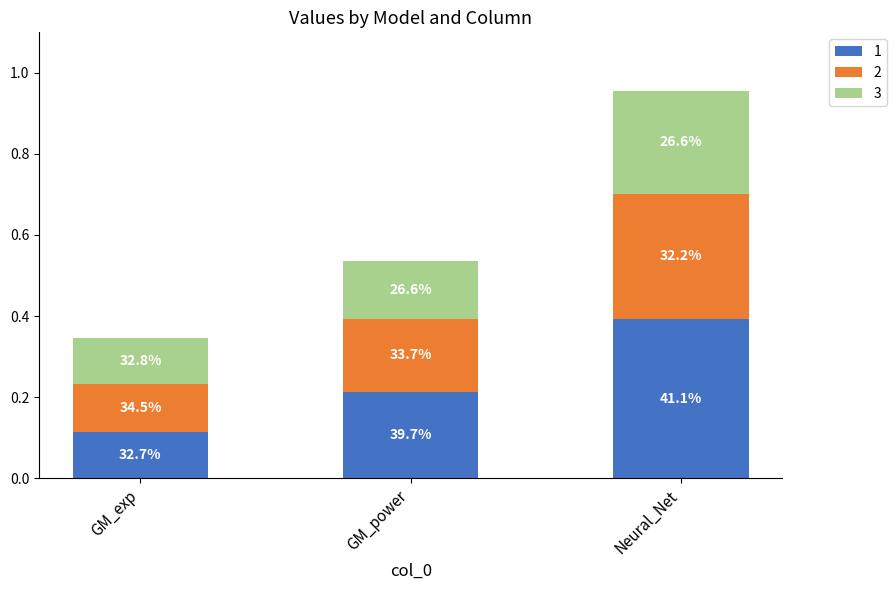

At which label is 1 closest to 0?

GM_exp